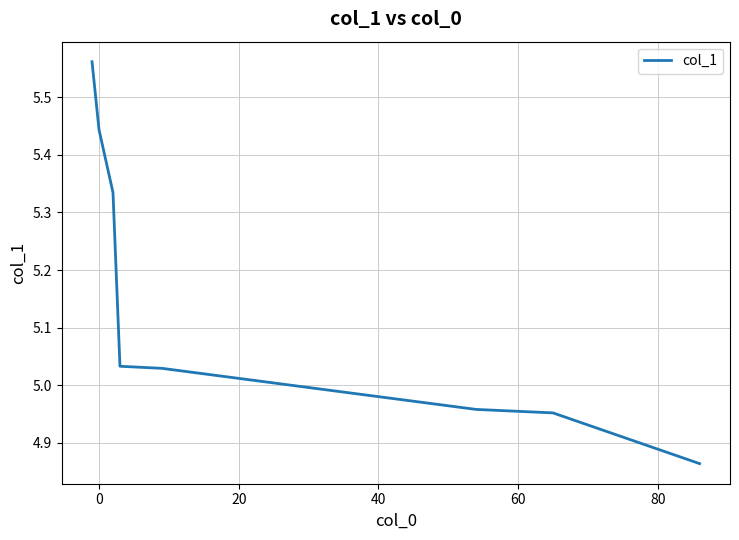

Does the chart display data point markers on the line(s)?

No